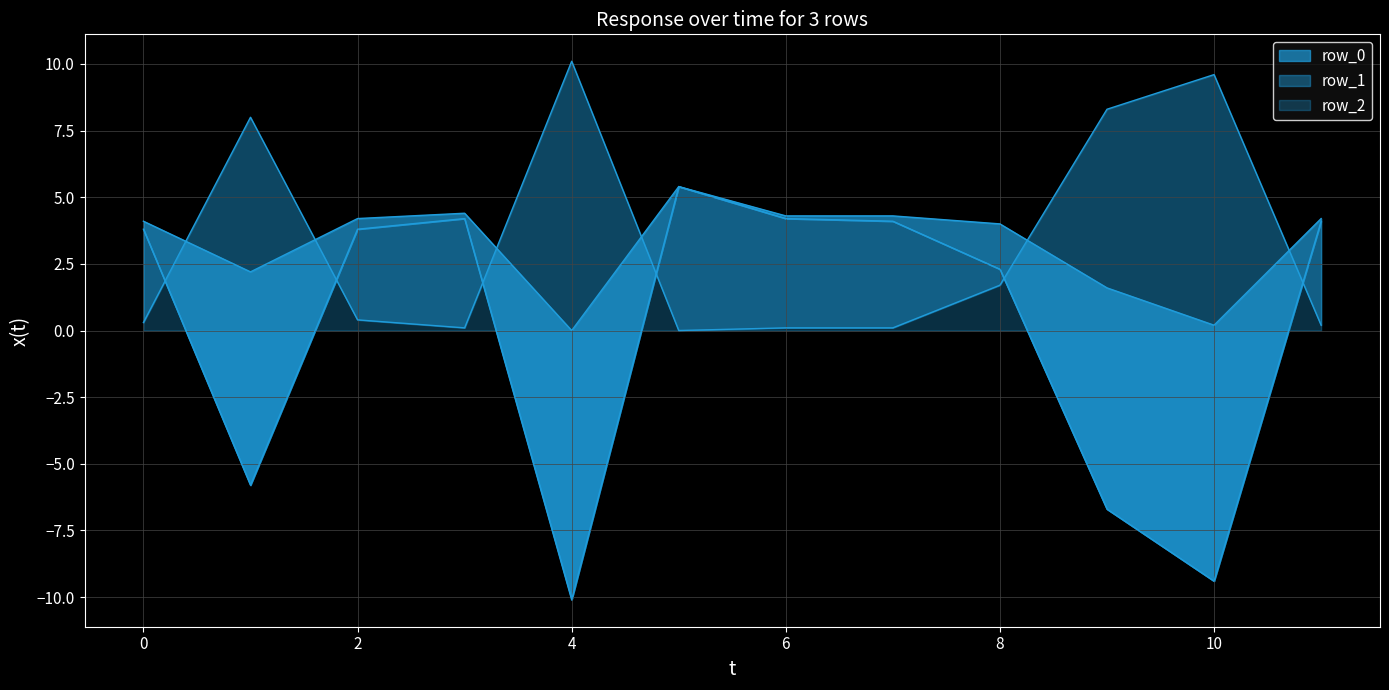

List the labels in order of row_1 value, largest first.

4, 10, 9, 1, 8, 2, 0, 11, 3, 6, 7, 5